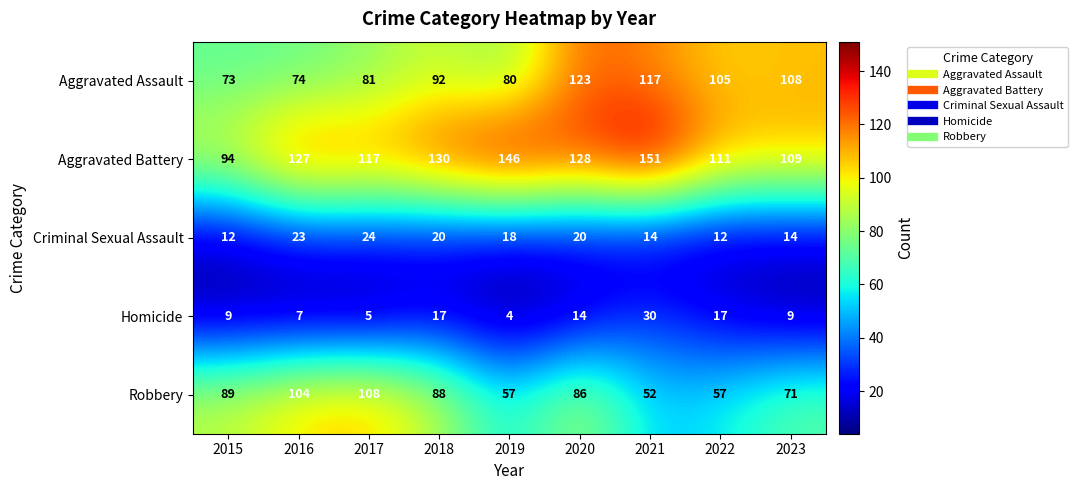

The Aggravated Battery series shows 146 at 2019. True or false?

True